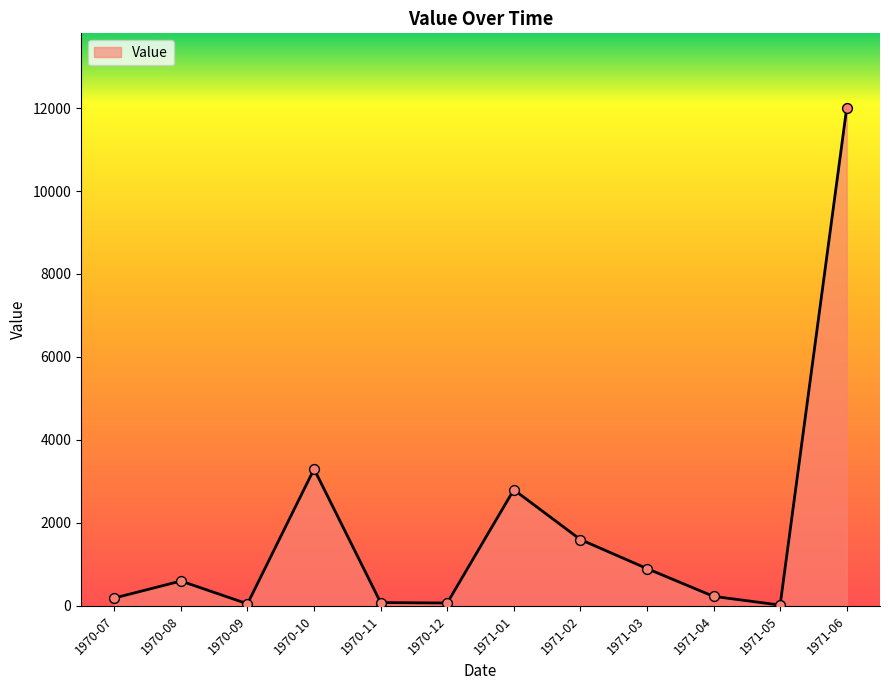

What is the ratio of the value at 1970-12 to the value at 1971-05?

3.5